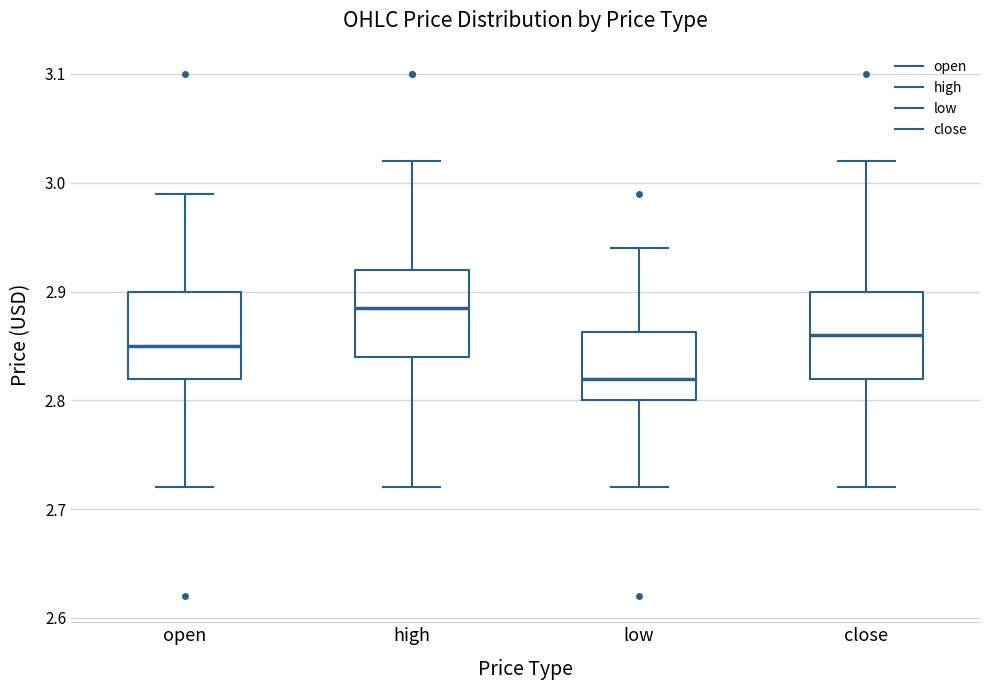

Reading left to right, transcribe this box plot: for each box, give where its median line is, the range the box spans, and where its two whiskers end, as read against the y-axis. The values are not printed on the chart, so give them approximately, as read against the axis.

open: median 2.85, box 2.82 to 2.90, whiskers 2.72 to 2.99
high: median 2.89, box 2.84 to 2.92, whiskers 2.72 to 3.02
low: median 2.82, box 2.80 to 2.86, whiskers 2.72 to 2.94
close: median 2.86, box 2.82 to 2.90, whiskers 2.72 to 3.02